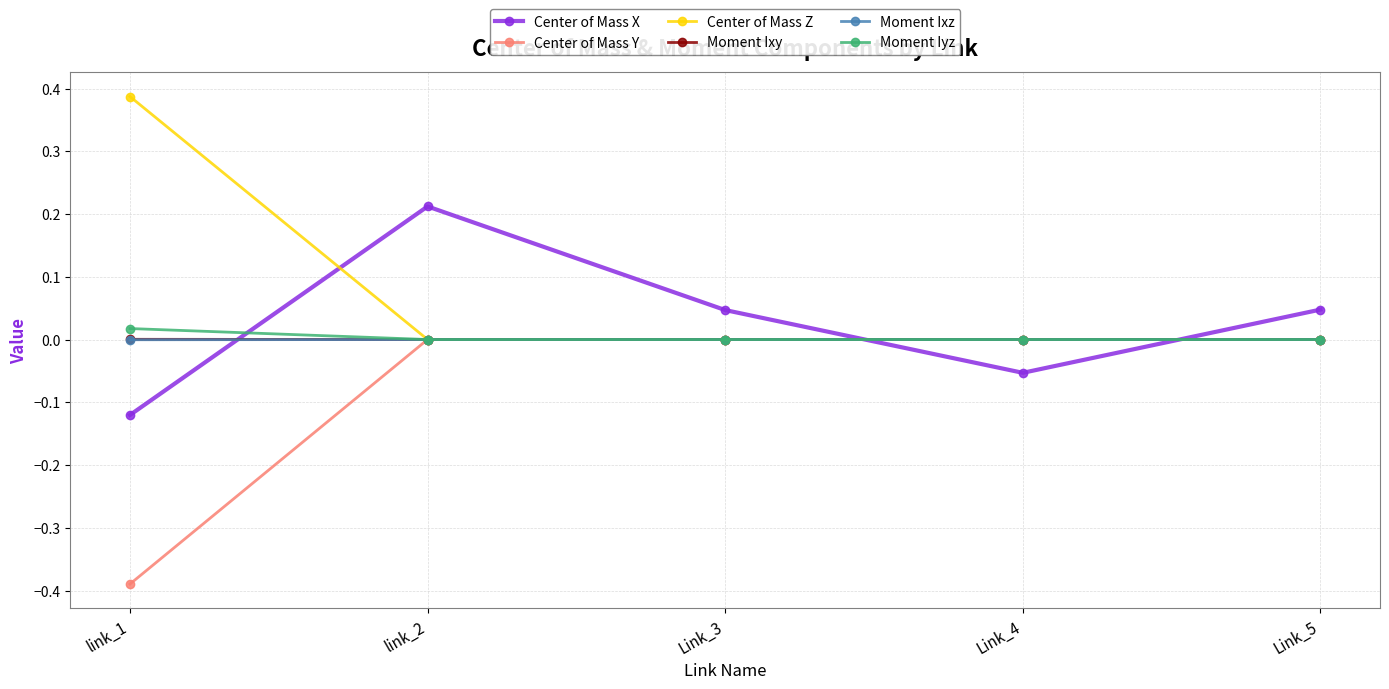

Which series ends up on top after the final intersection of Center of Mass X and Center of Mass Y?

Center of Mass X